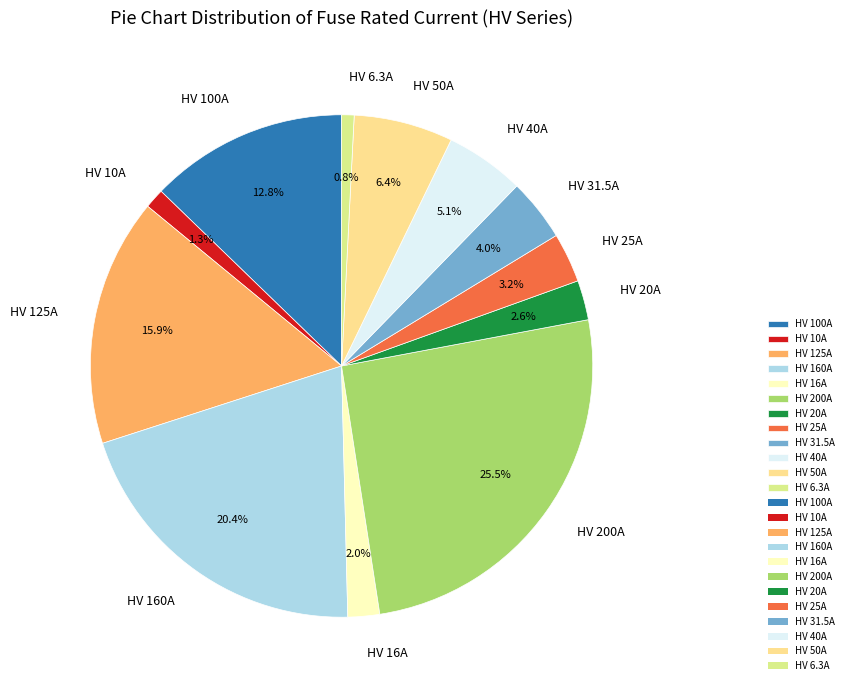

Count the number of slices in the pie.

12